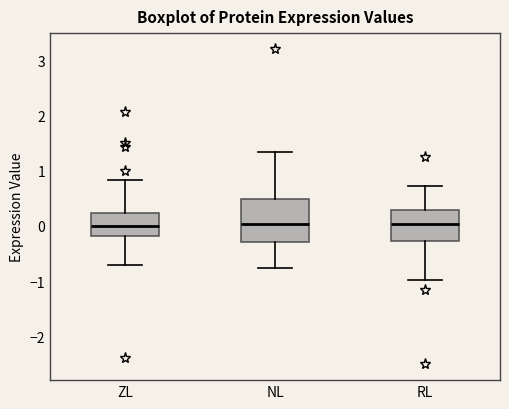

Reading left to right, read every box against the y-axis: the position of its median line, the range the box covers, and the ends of its whiskers. The values are not printed on the chart, so give them approximately, as read against the axis.

ZL: median 0.0, box -0.2 to 0.2, whiskers -0.7 to 0.8
NL: median 0.0, box -0.3 to 0.5, whiskers -0.8 to 1.3
RL: median 0.0, box -0.3 to 0.3, whiskers -1.0 to 0.7